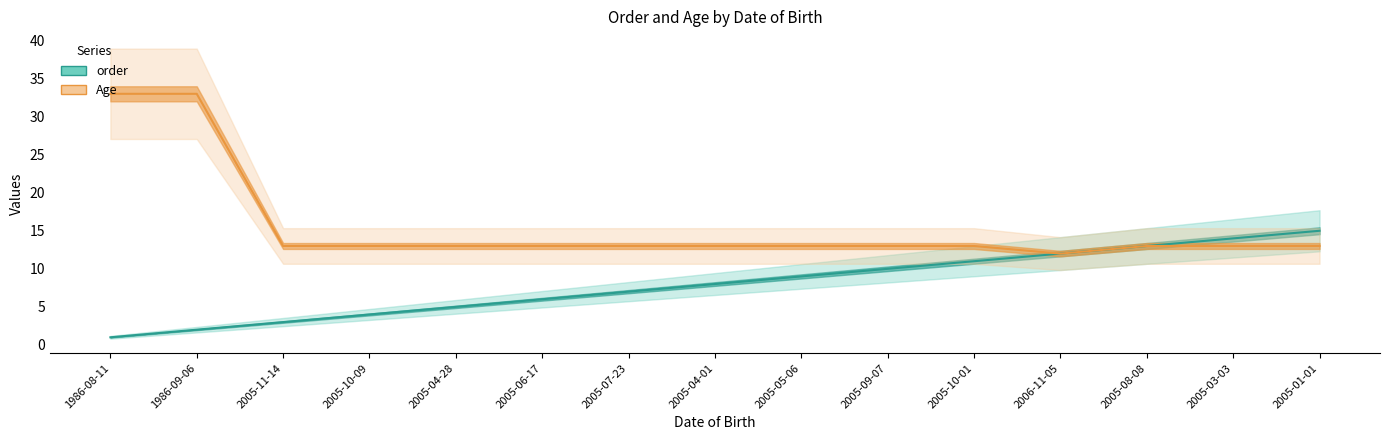

The value of Age at 2005-09-07 is 8. True or false?

False